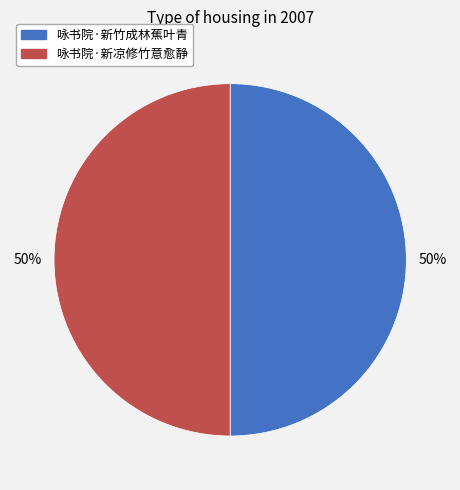

True or false: 咏书院·新竹成林蕉叶青 accounts for 50% of the total.

True